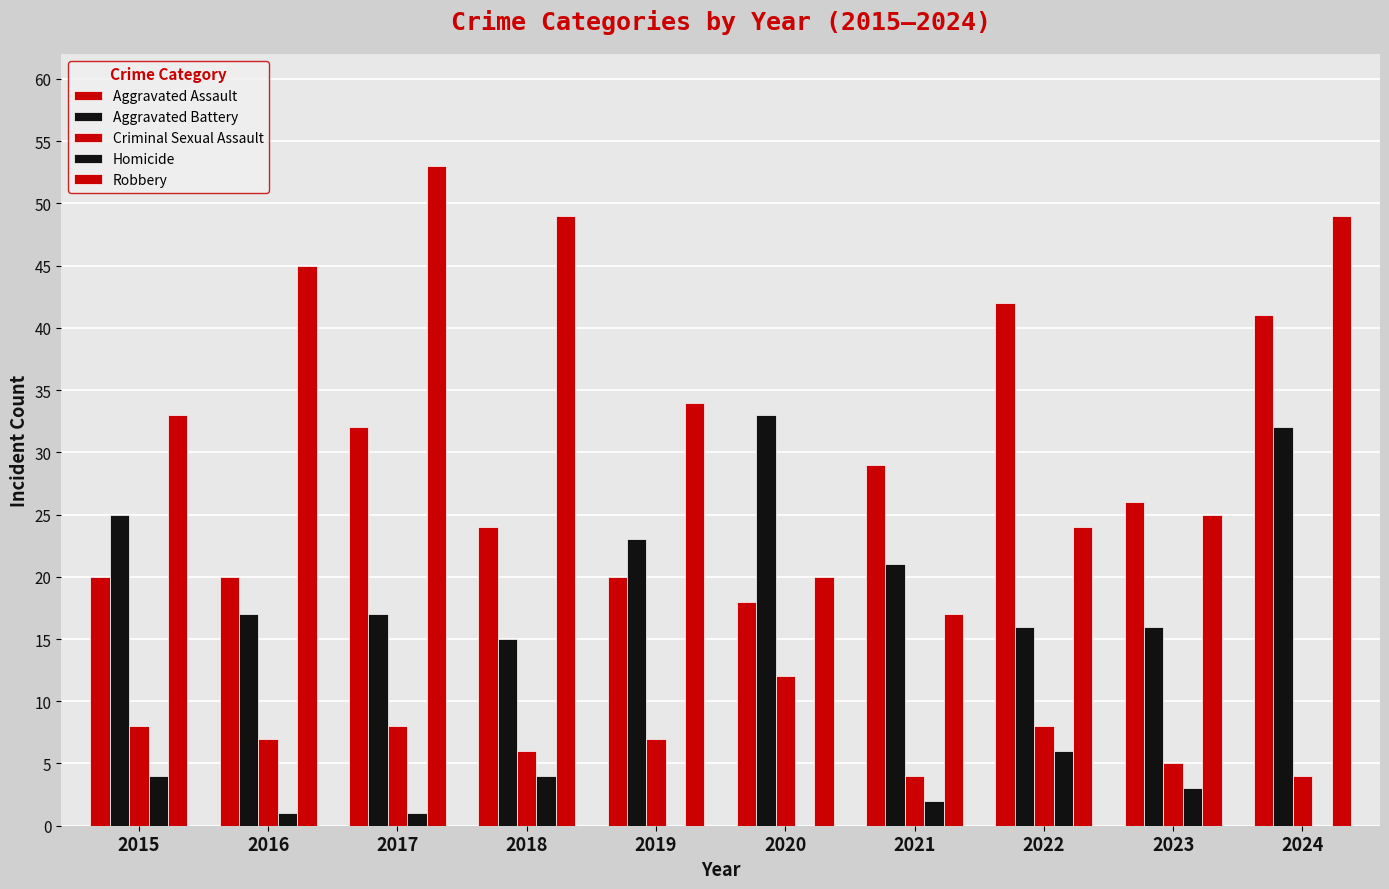

What is the sum of all Criminal Sexual Assault values?

69